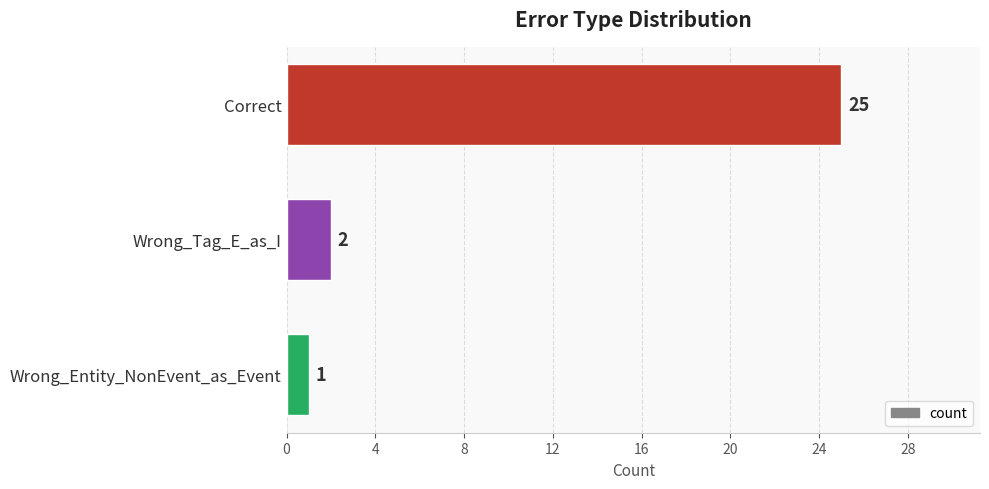

What is the average value?

9